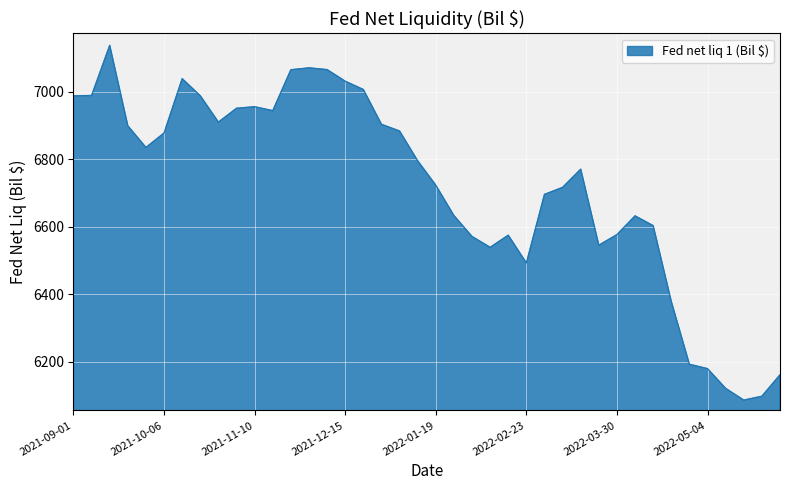

True or false: there are more than 2 points higher than both neighbors.

True